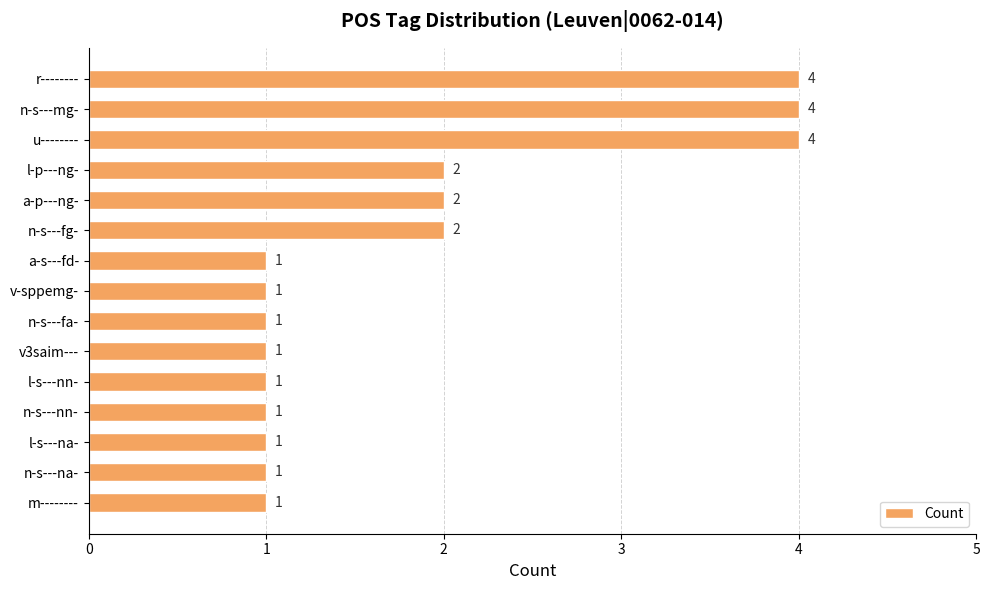

What is the greatest value displayed?

4